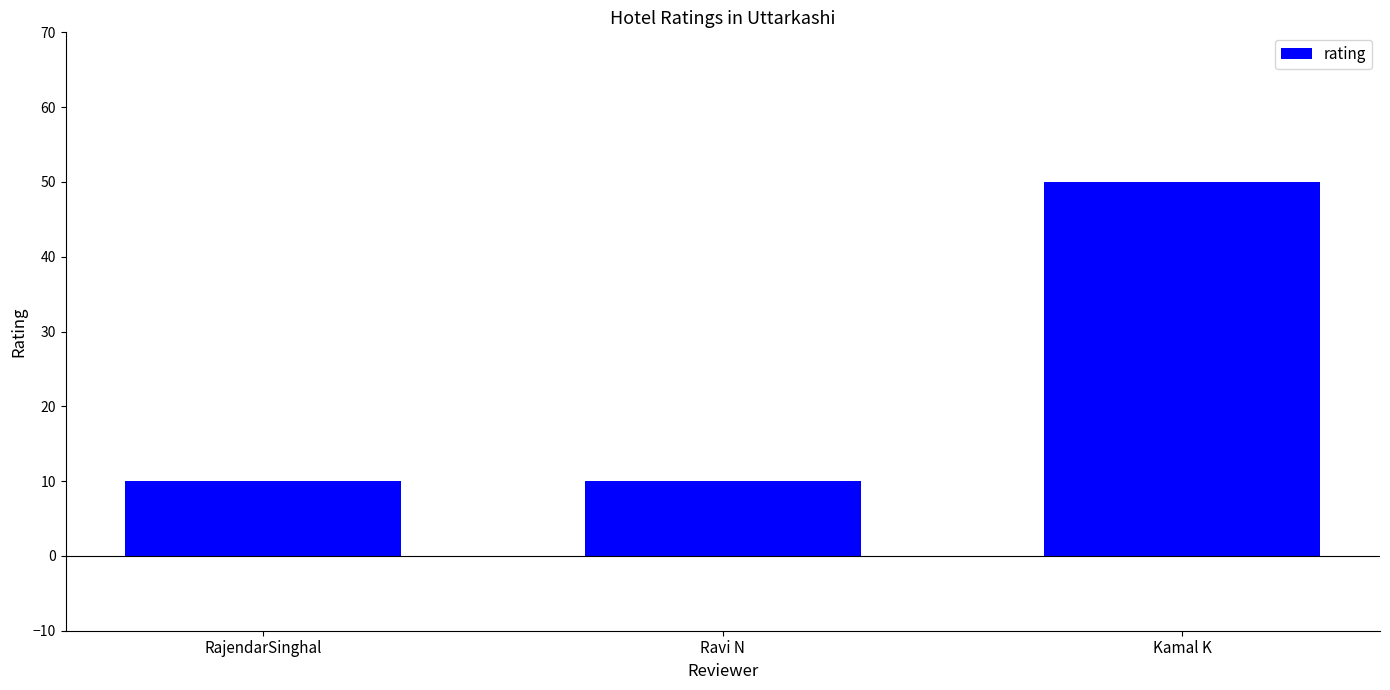

What is the change in value from RajendarSinghal to Kamal K?

+40